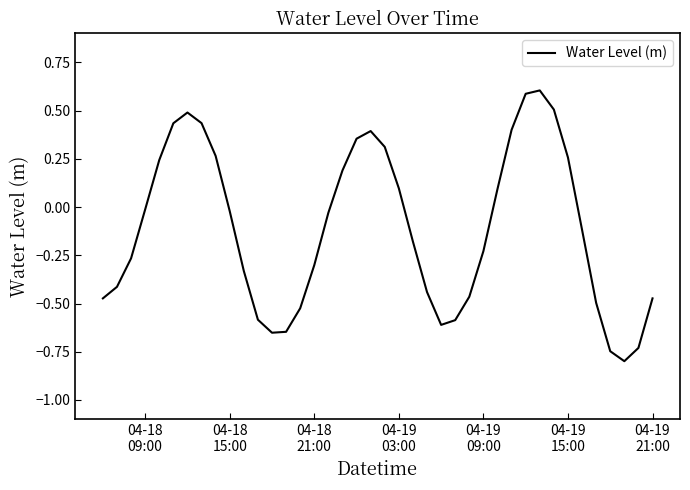

What is the maximum value shown in the chart?

0.6